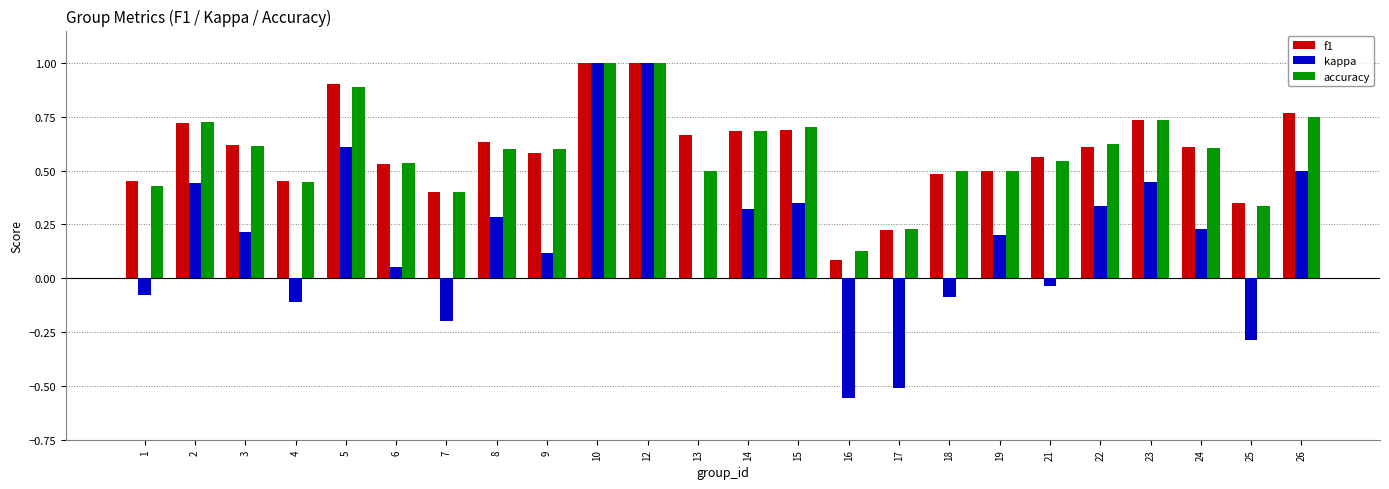

Is the value of accuracy at 13 greater than the value of f1 at 24?

No